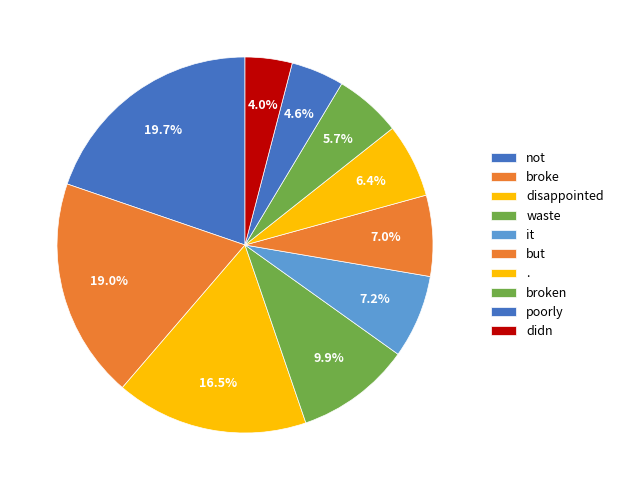

Rank the categories by value from lowest to highest.

didn, poorly, broken, ., but, it, waste, disappointed, broke, not